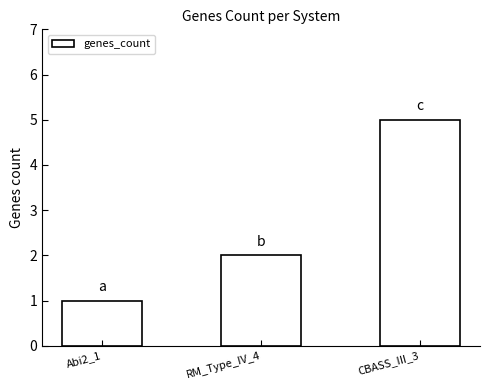

Reading left to right, transcribe all the data shown in this chart.

1	2	5